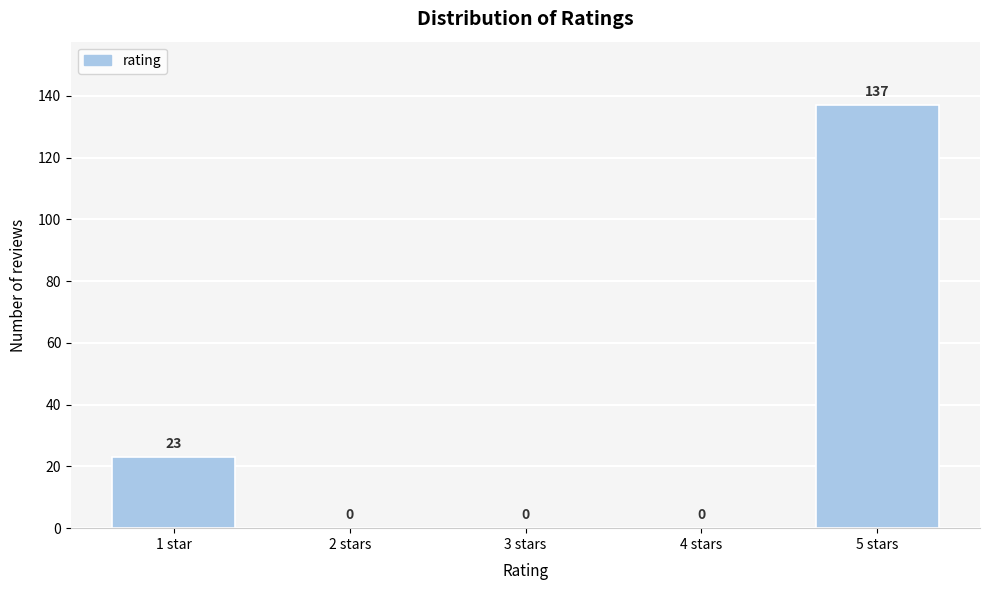

Reading left to right, extract all data points from this chart.

1 star=23	2 stars=0	3 stars=0	4 stars=0	5 stars=137